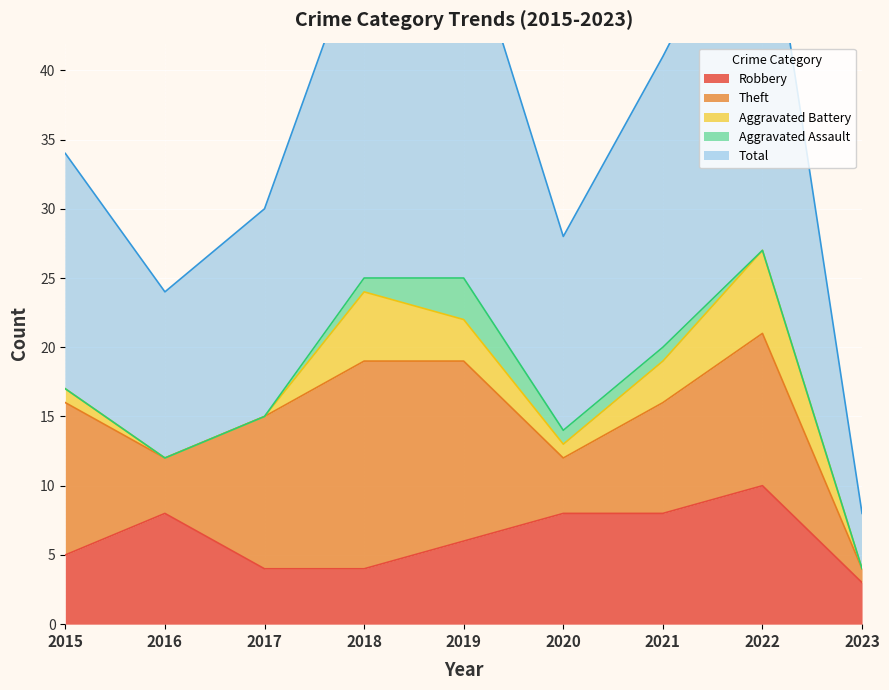

Reading right to left, transcribe all the data shown in this chart.

Robbery: 3	10	8	8	6	4	4	8	5
Theft: 1	11	8	4	13	15	11	4	11
Aggravated Battery: 0	6	3	1	3	5	0	0	1
Aggravated Assault: 0	0	1	1	3	1	0	0	0
Total: 4	28	21	14	26	25	15	12	17